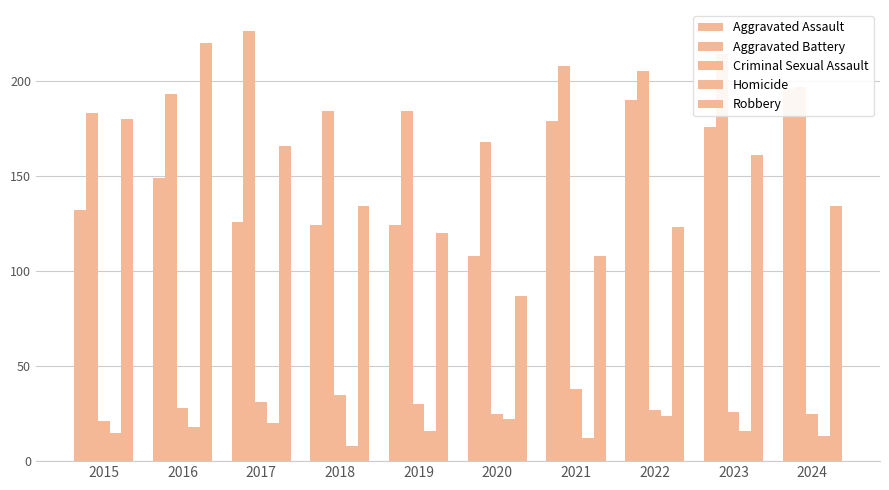

Reading right to left, what are all the values shown in this chart?

Aggravated Assault: 196	176	190	179	108	124	124	126	149	132
Aggravated Battery: 197	214	205	208	168	184	184	226	193	183
Criminal Sexual Assault: 25	26	27	38	25	30	35	31	28	21
Homicide: 13	16	24	12	22	16	8	20	18	15
Robbery: 134	161	123	108	87	120	134	166	220	180